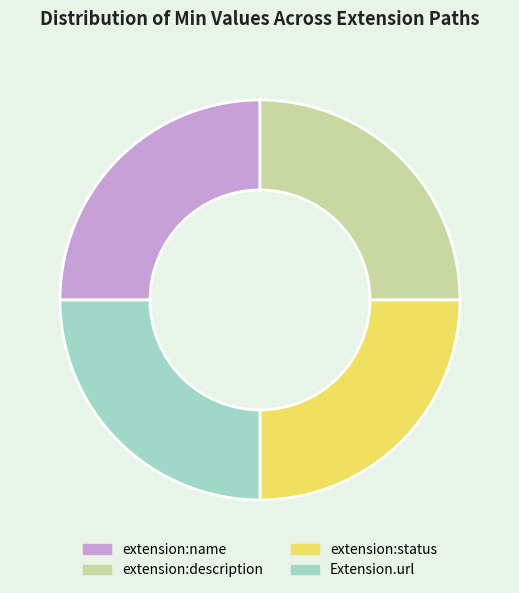

What is the ratio of the value at extension:name to the value at extension:description?

1.0